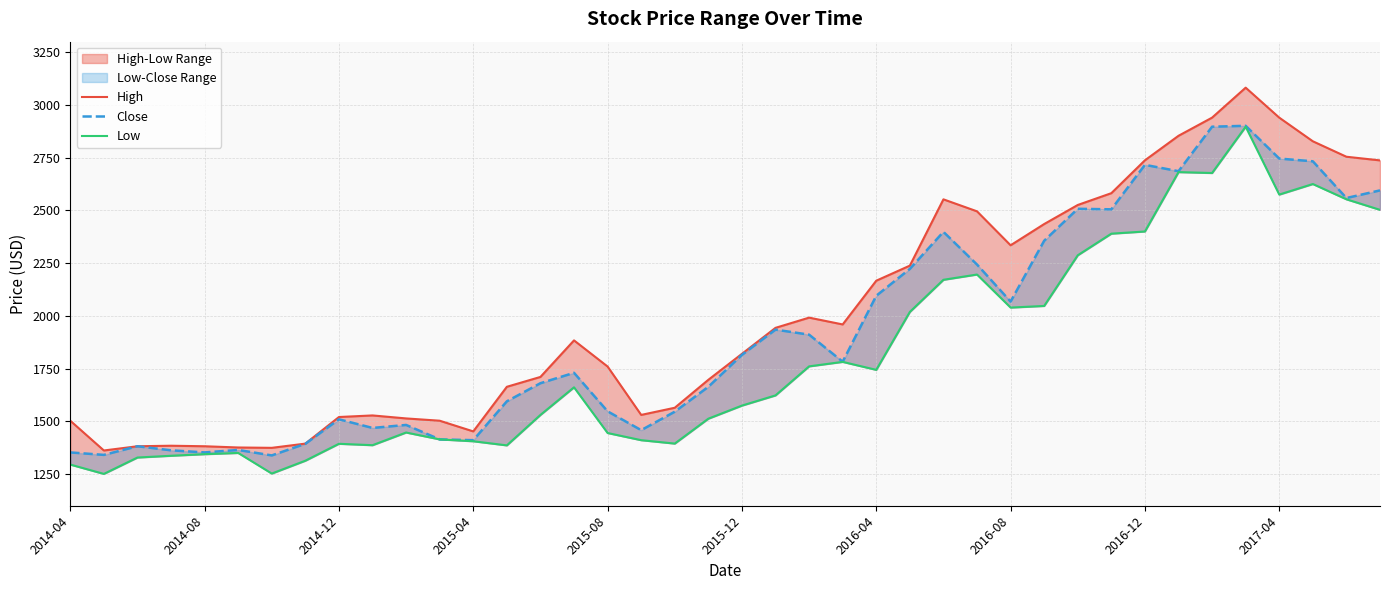

In Close, how many points are higher than both neighbors (excluding endpoints)?

10